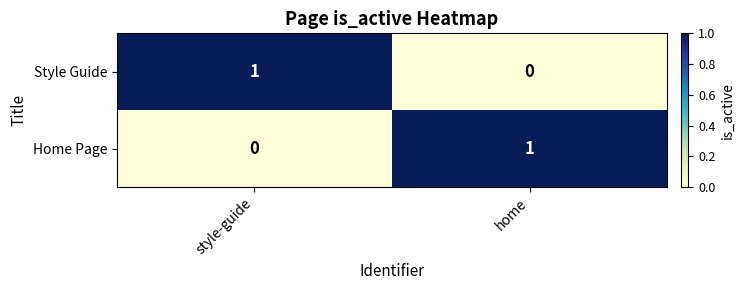

Is the value of Style Guide at style-guide greater than the value of Home Page at style-guide?

Yes